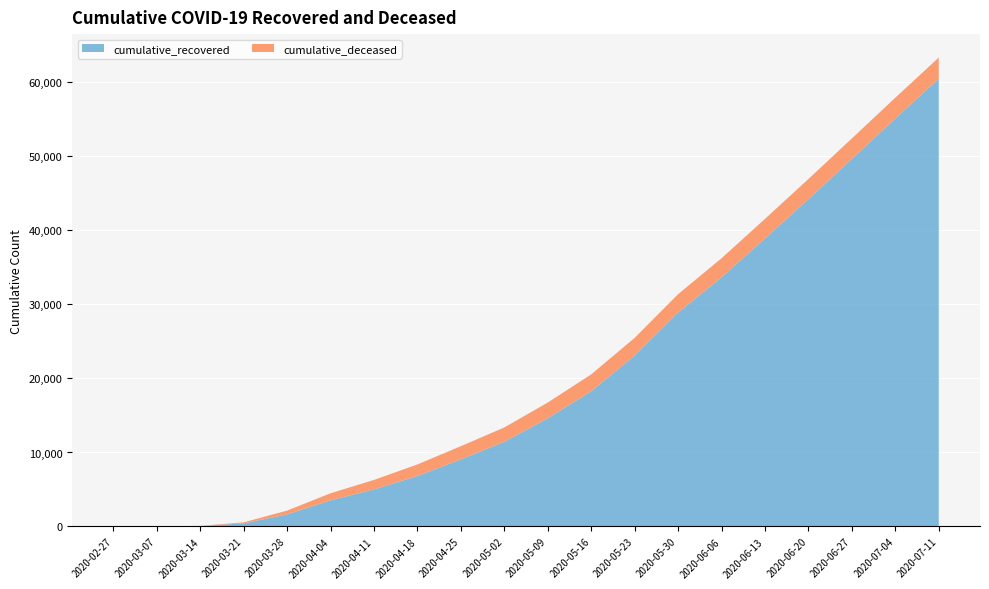

Reading left to right, what are all the values shown in this chart?

cumulative_recovered: 3	10	63	424	1636	3542	5013	6825	9073	11448	14620	18278	23101	28903	33669	38913	44233	49660	55118	60498
cumulative_deceased: 0	1	20	140	517	950	1282	1565	1779	1936	2128	2276	2385	2484	2570	2644	2710	2765	2808	2853